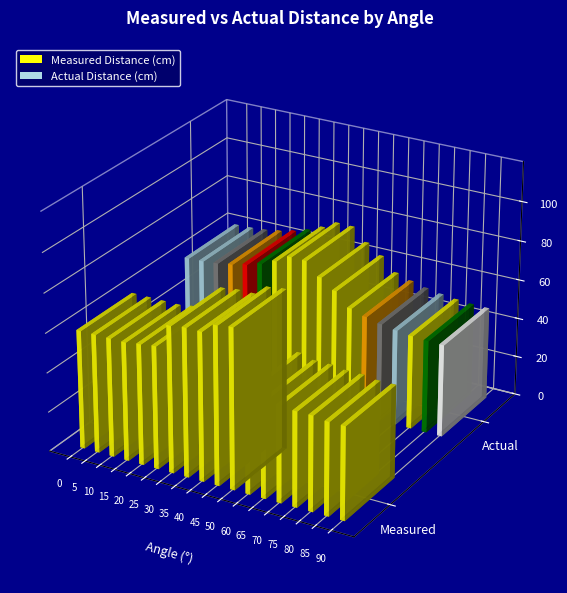

List the series in order of their peak value, lowest first.

Actual Distance (cm), Measured Distance (cm)